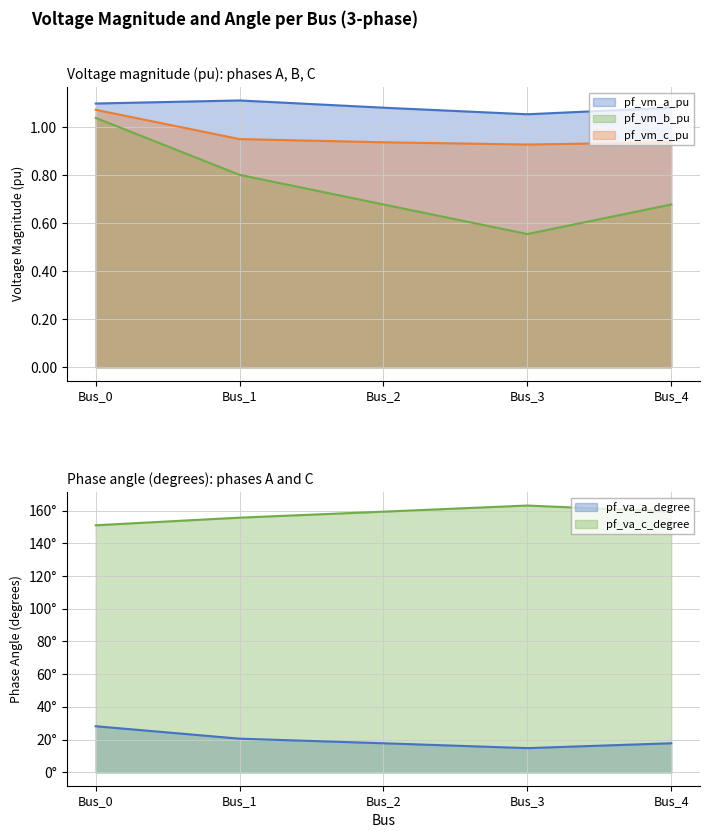

Reading left to right, list all the values displayed in this chart.

pf_vm_a_pu: 1.1	1.1	1.1	1.1	1.1
pf_vm_b_pu: 1.0	0.8	0.7	0.6	0.7
pf_vm_c_pu: 1.1	0.9	0.9	0.9	0.9
pf_va_a_degree: 28.2	20.6	17.8	14.8	17.8
pf_va_c_degree: 151.0	155.7	159.4	163.1	159.4